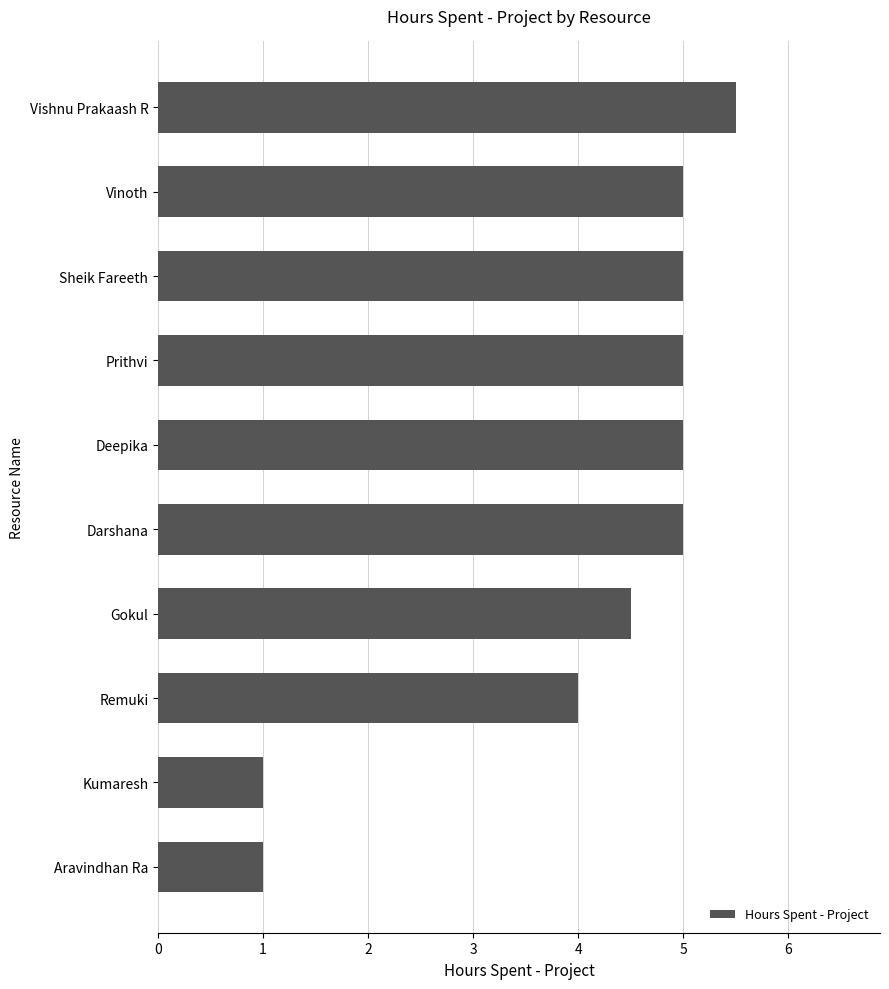

What value does the data have at Prithvi?

5.0